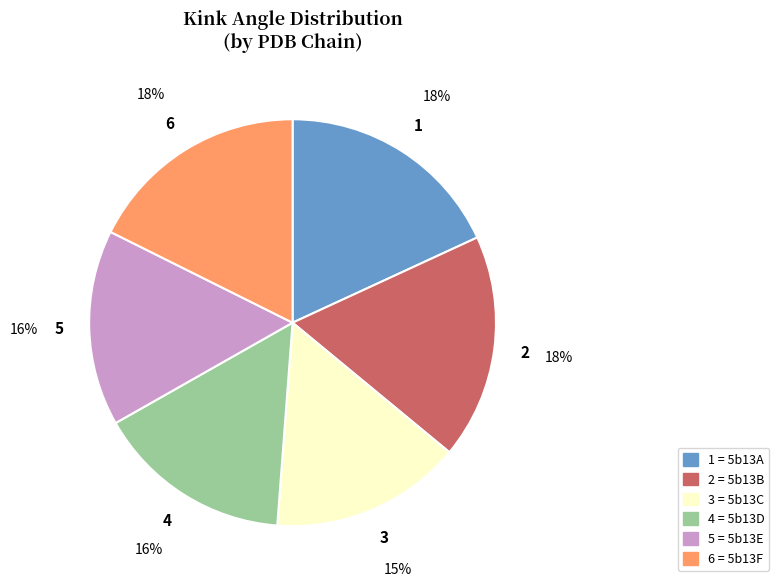

To the nearest percent, what is the combined percentage of 5 = 5b13E and 1 = 5b13A?

34%